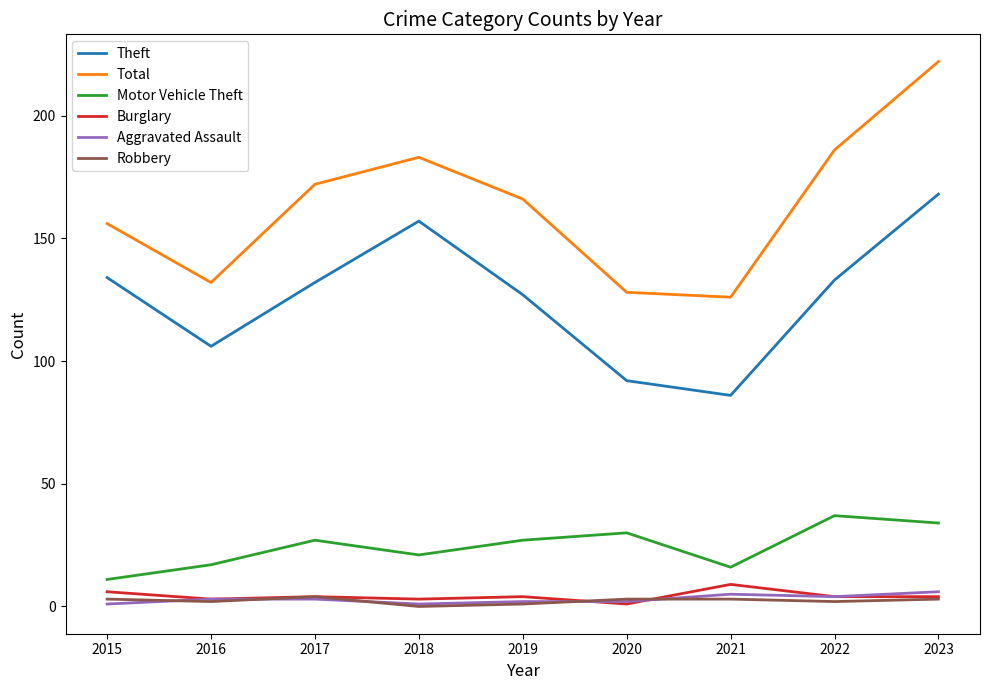

Rank the series by their maximum value, from lowest to highest.

Robbery, Aggravated Assault, Burglary, Motor Vehicle Theft, Theft, Total